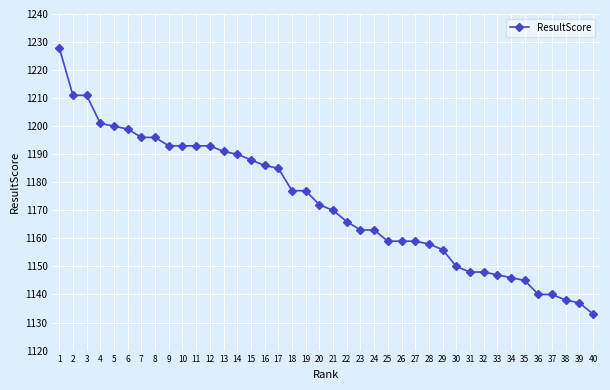

What is the approximate value at 30, to the nearest 10?

1150